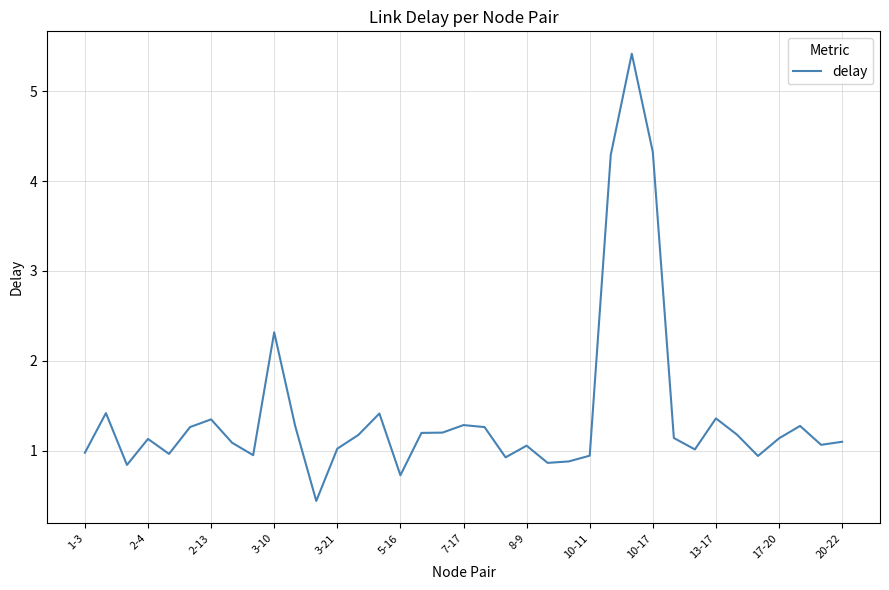

What is the minimum value shown in the chart?

0.4